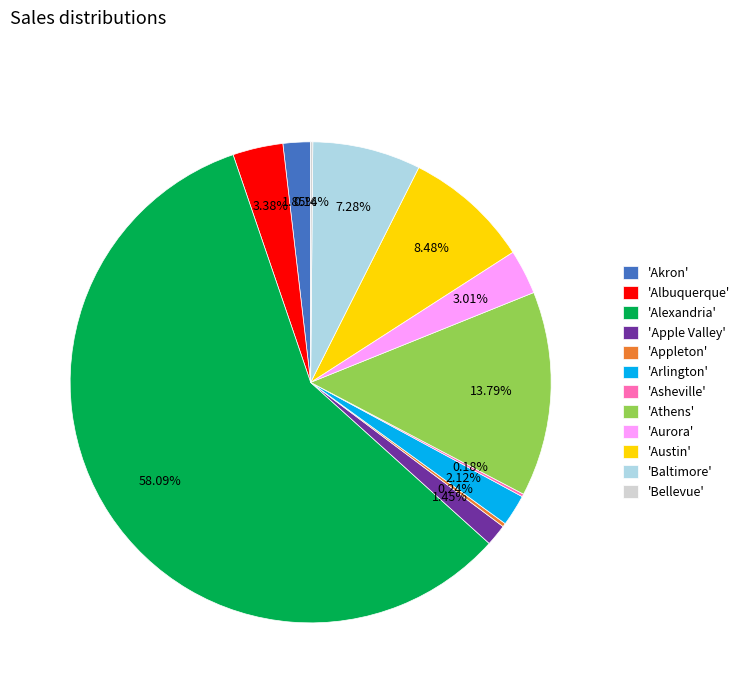

To the nearest percent, what is the difference between the largest and smallest slice percentages?

58%